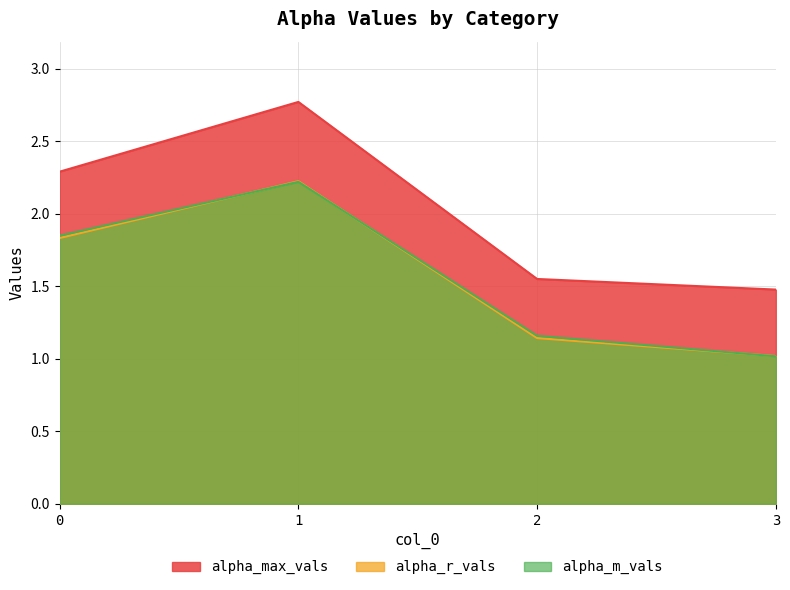

What are all the series names shown in the legend?

alpha_max_vals, alpha_r_vals, alpha_m_vals